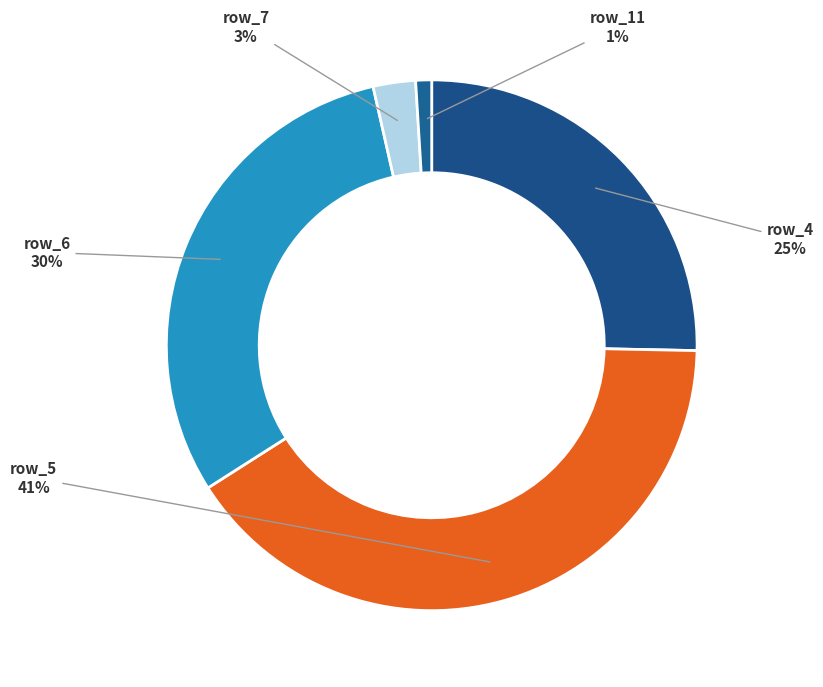

How many slices are in this pie chart?

5